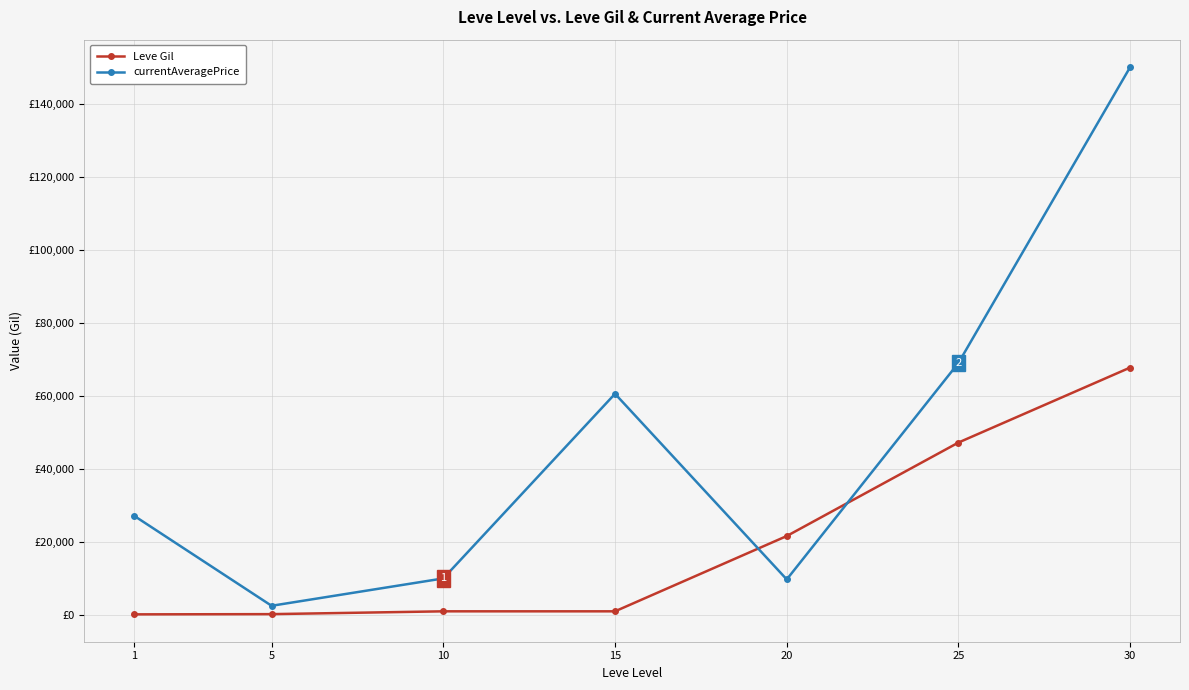

Which series ends up on top after the final intersection of Leve Gil and currentAveragePrice?

currentAveragePrice